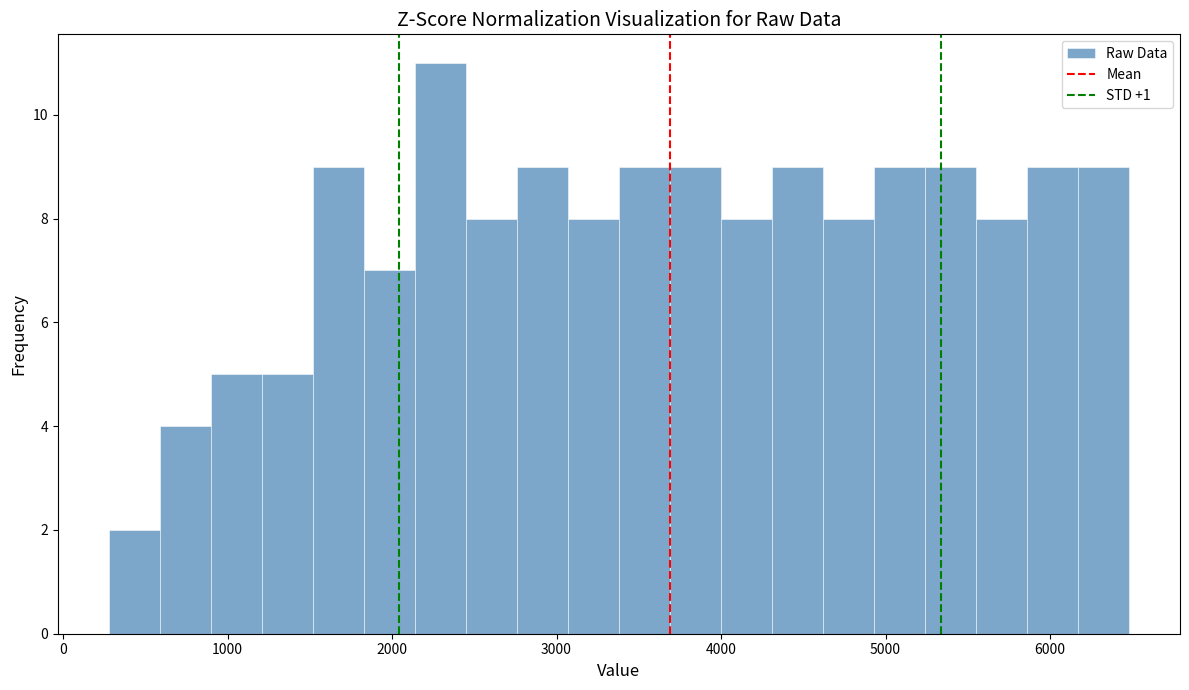

Around what value on the x-axis is the tallest bar? Give the approximate position of its centre, as read against the axis.

2300